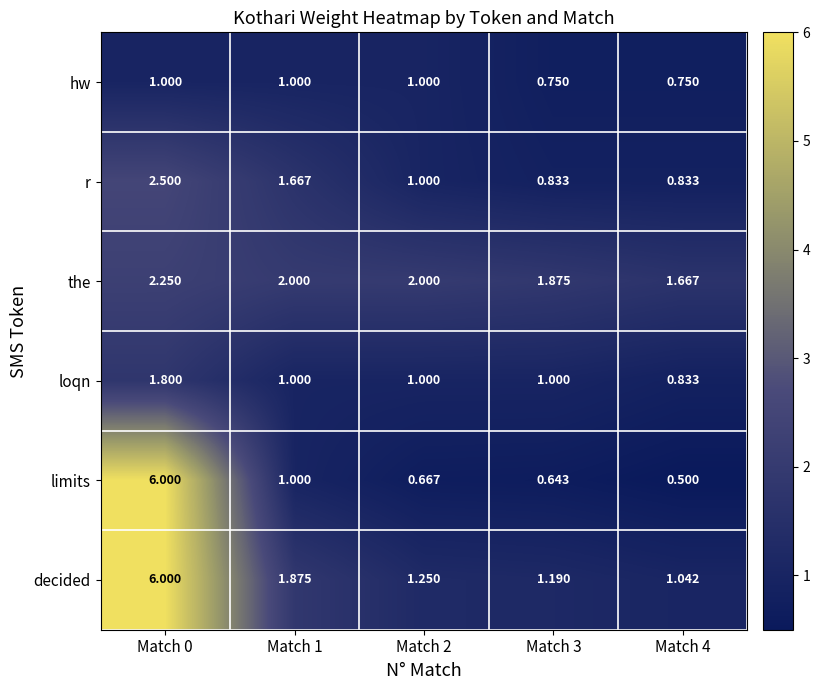

Which series has the largest total across all categories?

decided